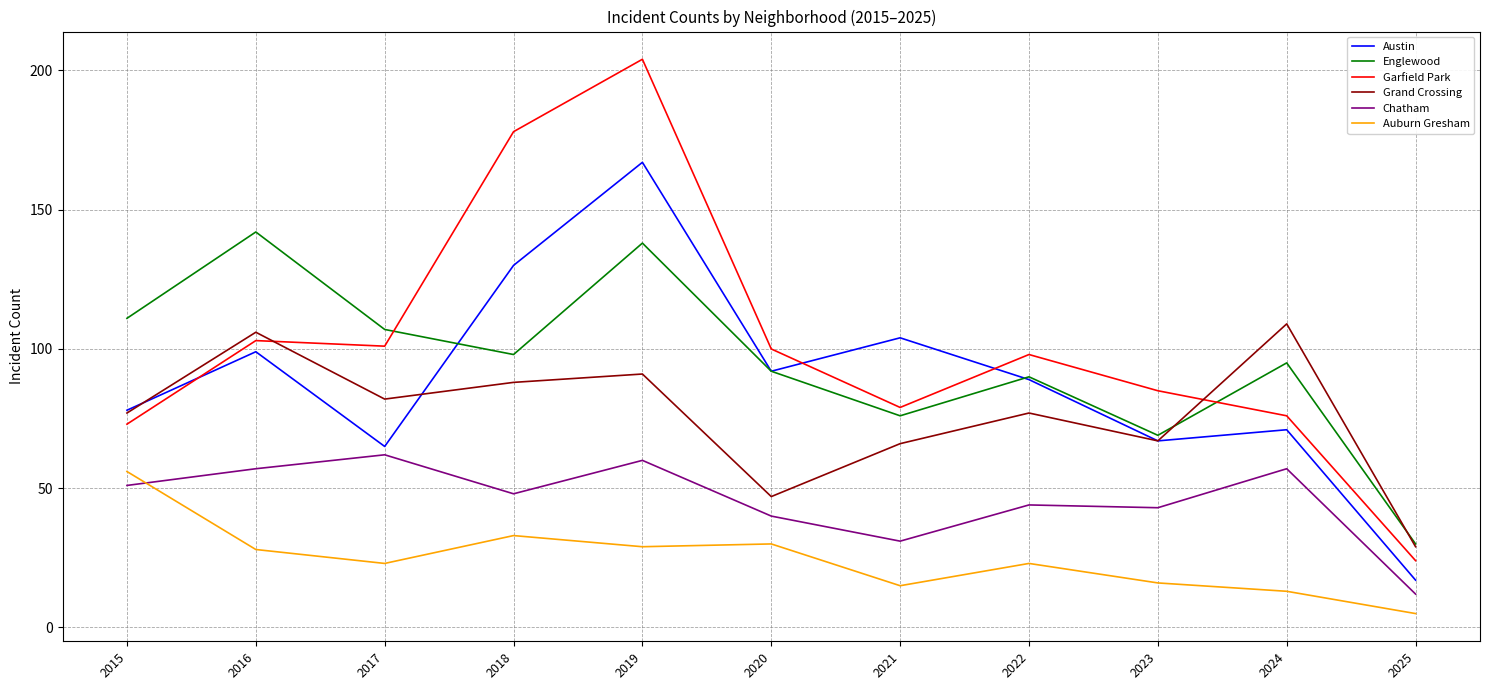

At how many categories does at least one series exceed 128?

3